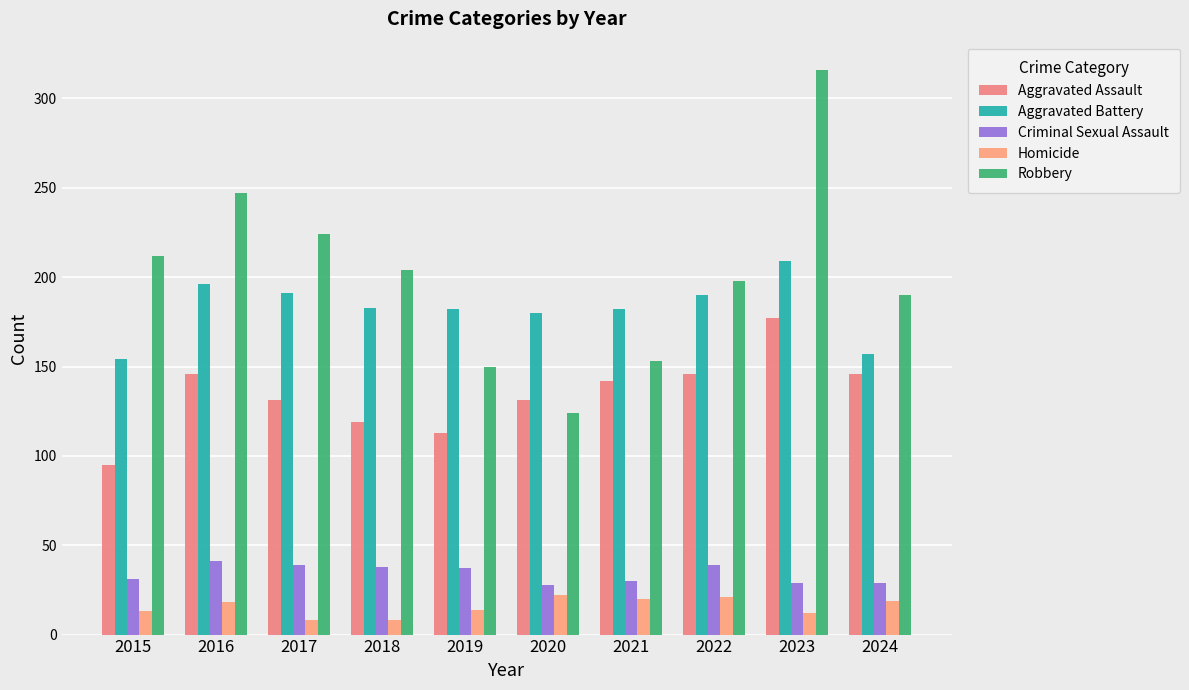

Is it true that Robbery equals 78 at 2015?

False